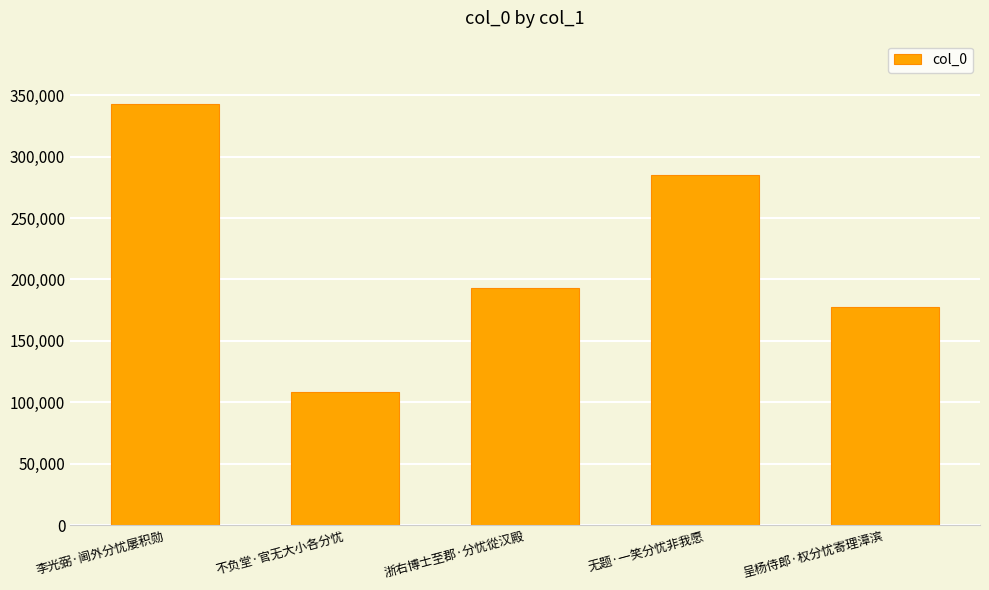

The value at 无题·一笑分忧非我愿 is 111787. True or false?

False